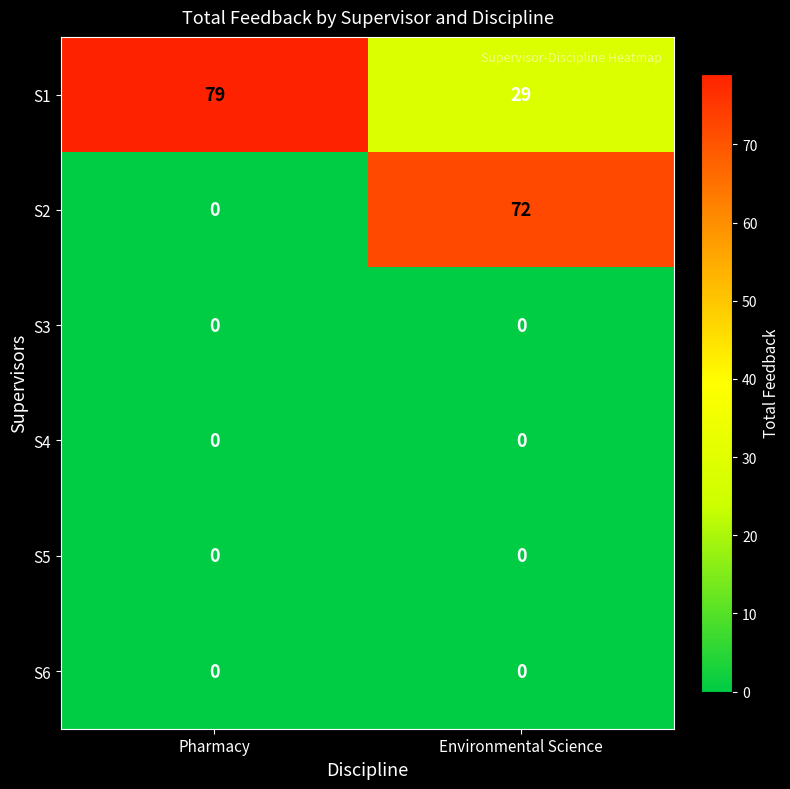

Between Pharmacy and Environmental Science, which series saw the biggest shift?

S2